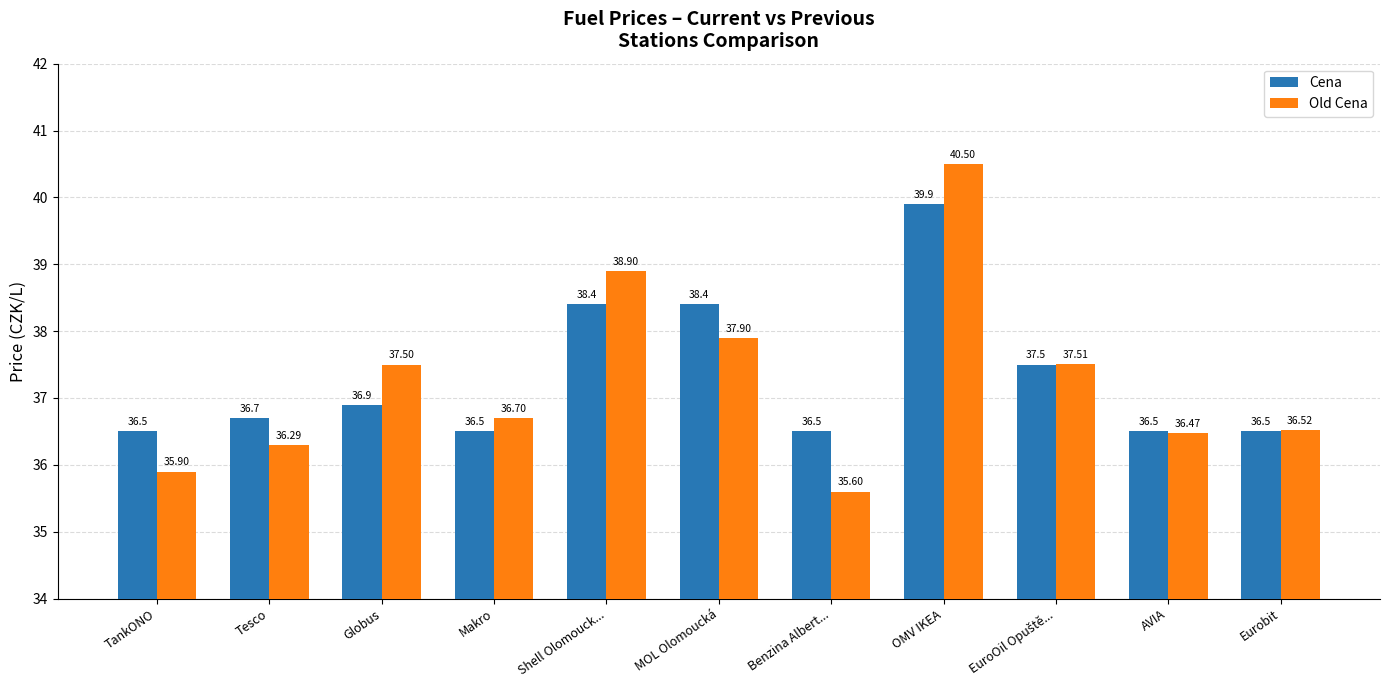

What is the sum of all Old Cena values?

409.8